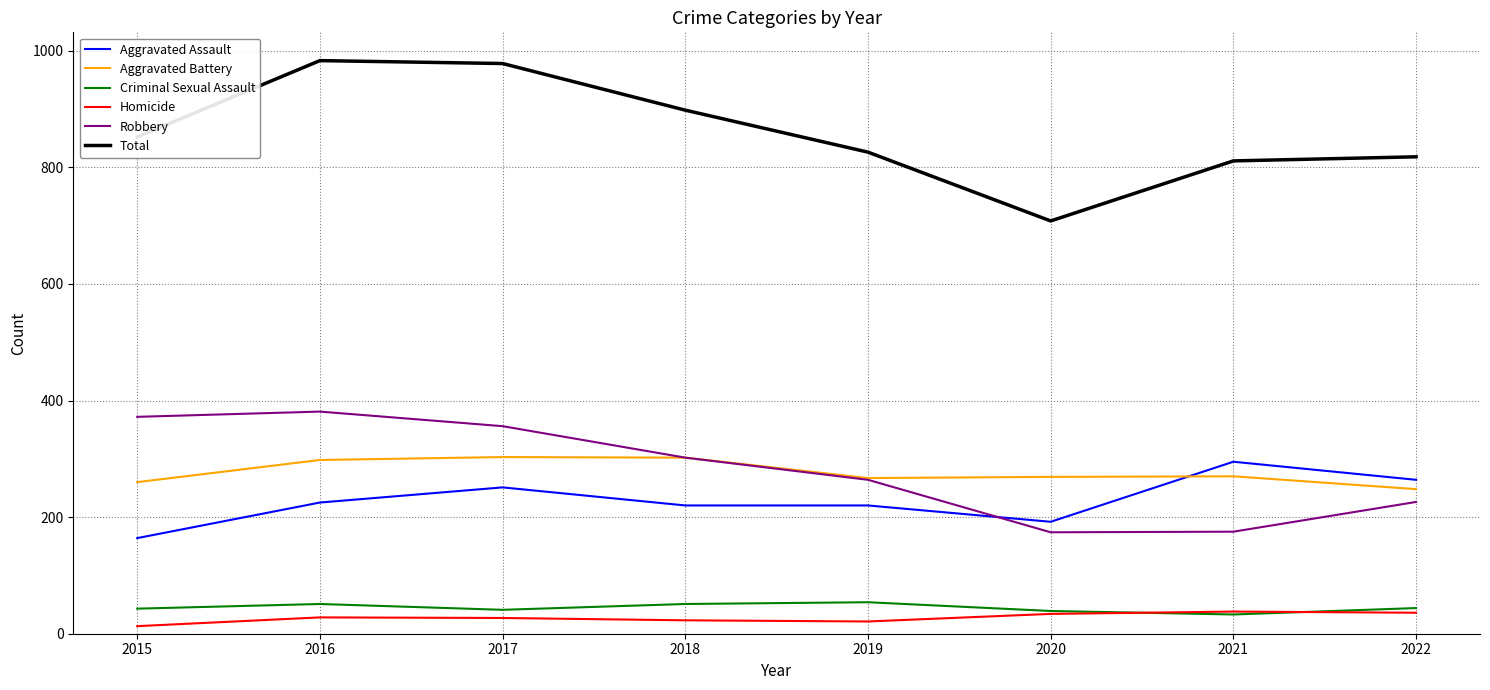

What is the minimum value for Aggravated Battery?

248